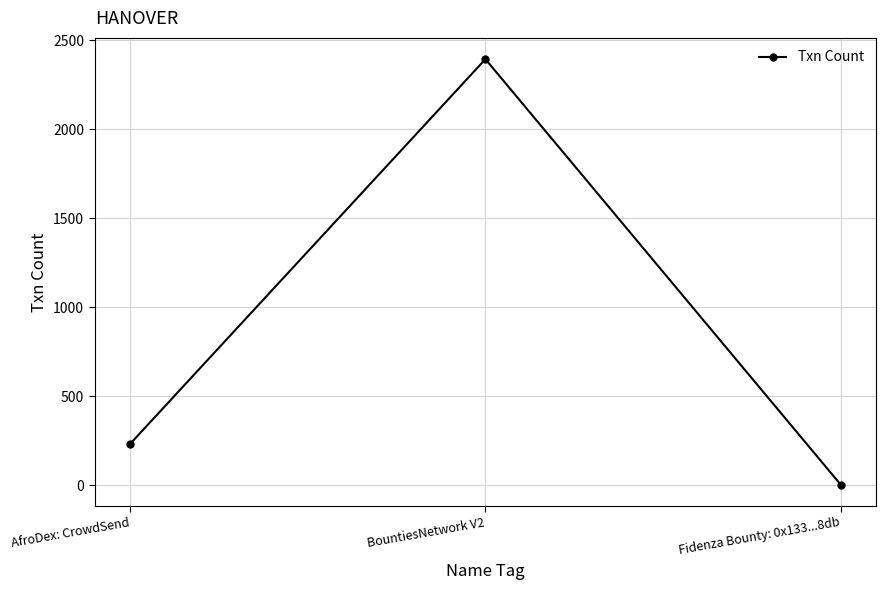

Reading left to right, what are all the values shown in this chart?

234	2395	5